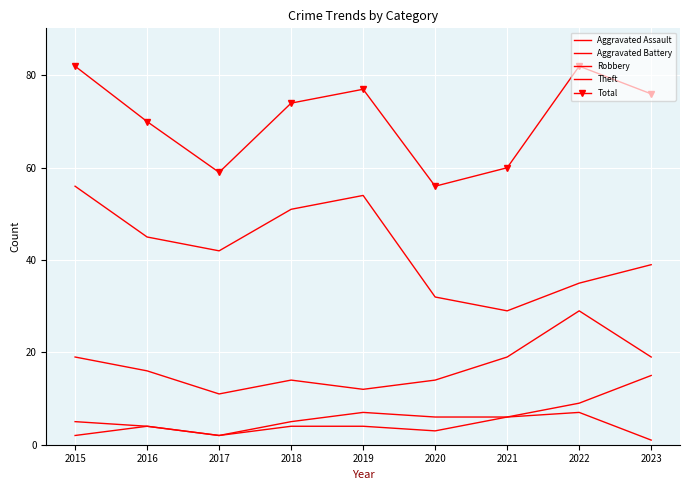

What is the minimum value shown in the chart?

1